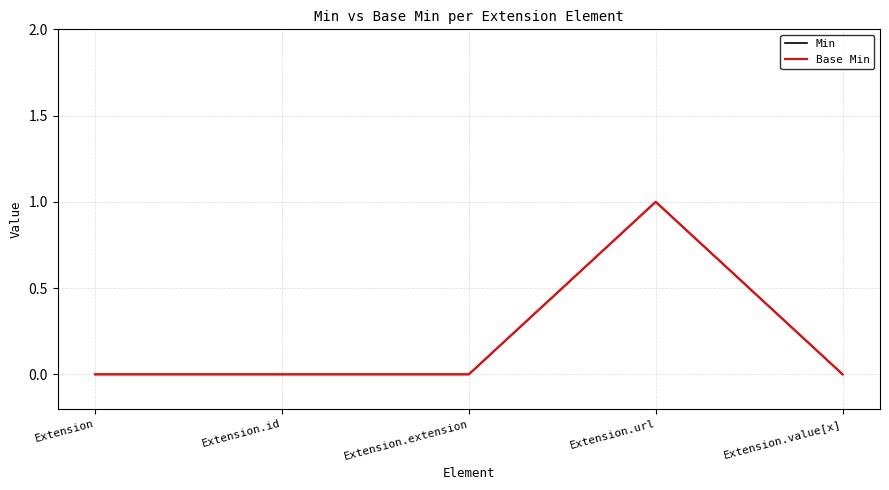

Reading right to left, transcribe all the data shown in this chart.

Min: Extension.value[x]=0	Extension.url=1	Extension.extension=0	Extension.id=0	Extension=0
Base Min: Extension.value[x]=0	Extension.url=1	Extension.extension=0	Extension.id=0	Extension=0